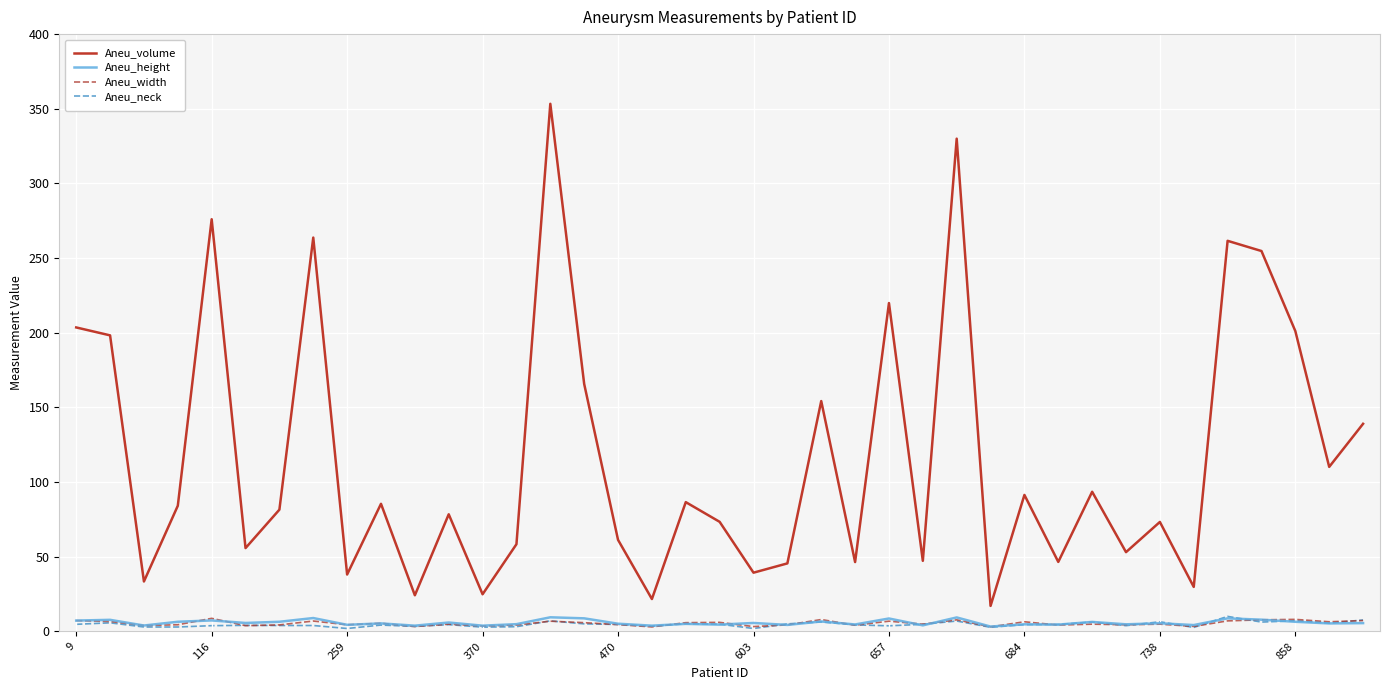

Which series has the widest spread of values?

Aneu_volume